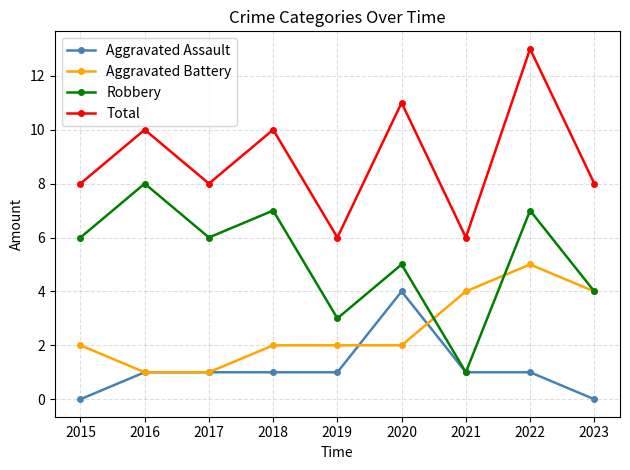

At which category is the sum across all series the highest?

2022